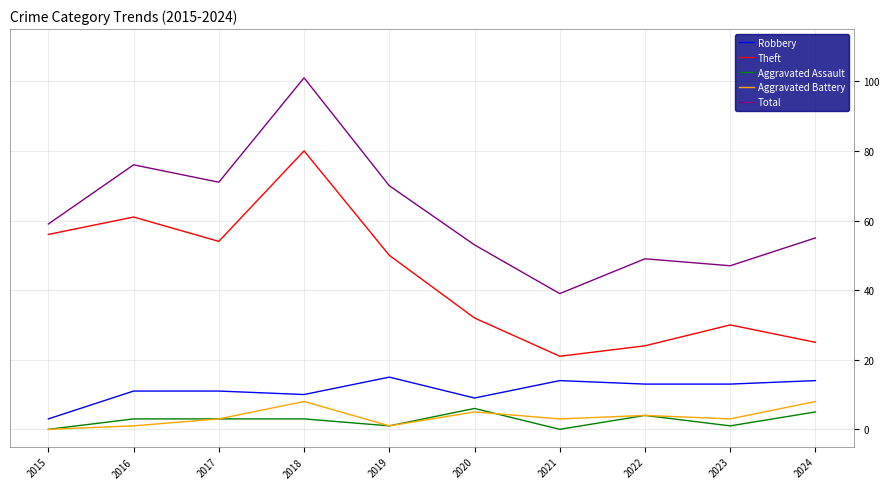

What is the sum of all Aggravated Assault values?

26